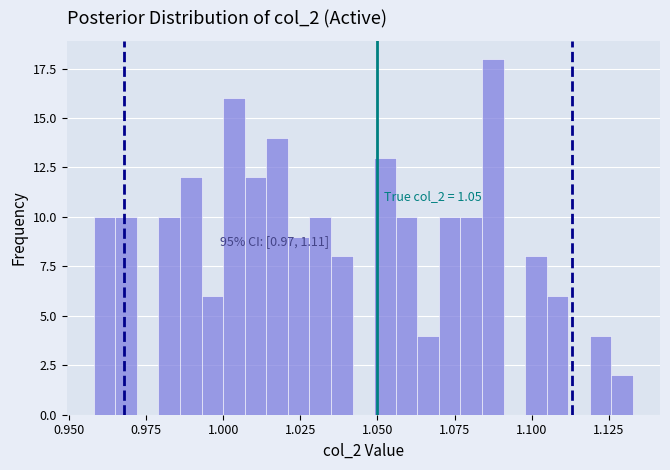

Around what value on the x-axis is the tallest bar? Give the approximate position of its centre, as read against the axis.

1.085